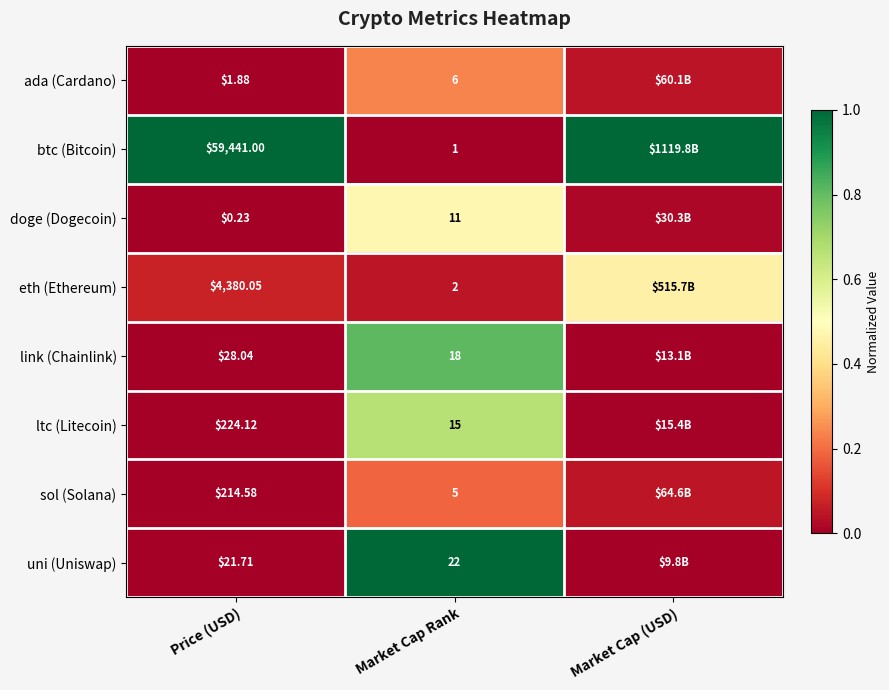

Is the value of doge (Dogecoin) at Market Cap Rank greater than the value of ada (Cardano) at Price (USD)?

Yes